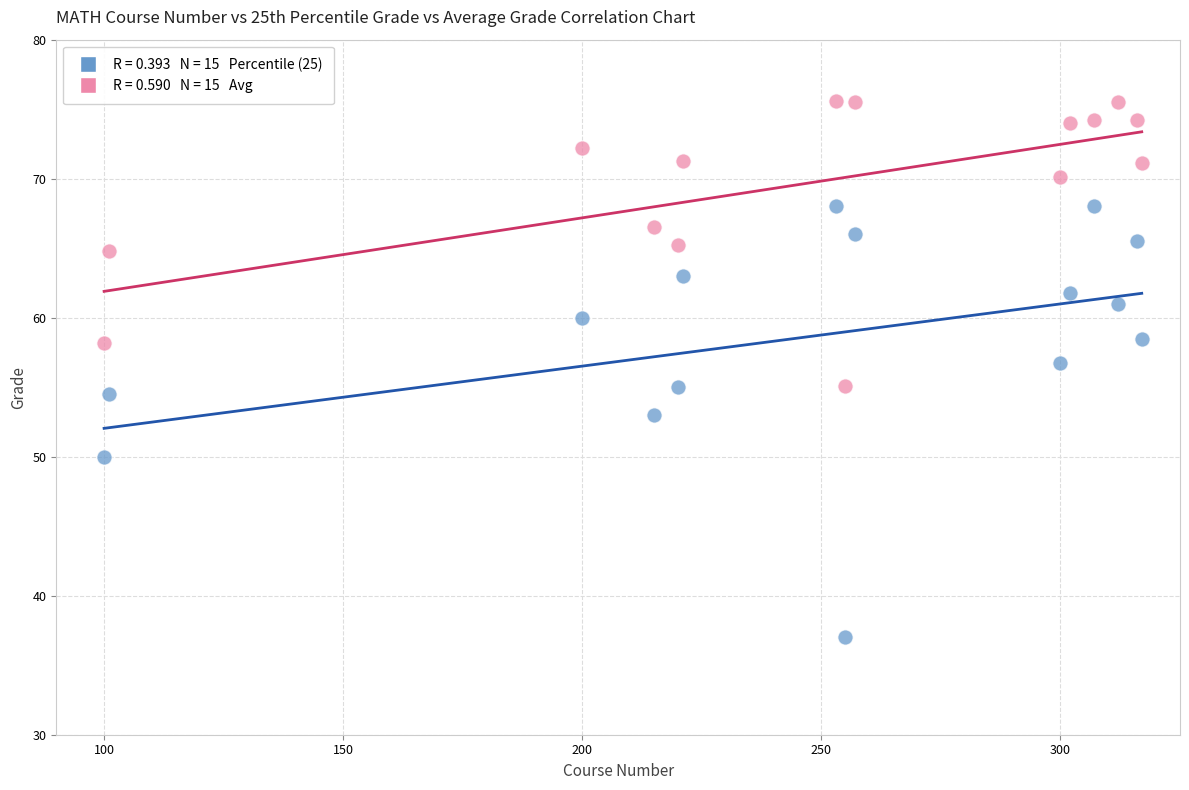

Across all data points, what is the range of X values (max minus min)?

217.0